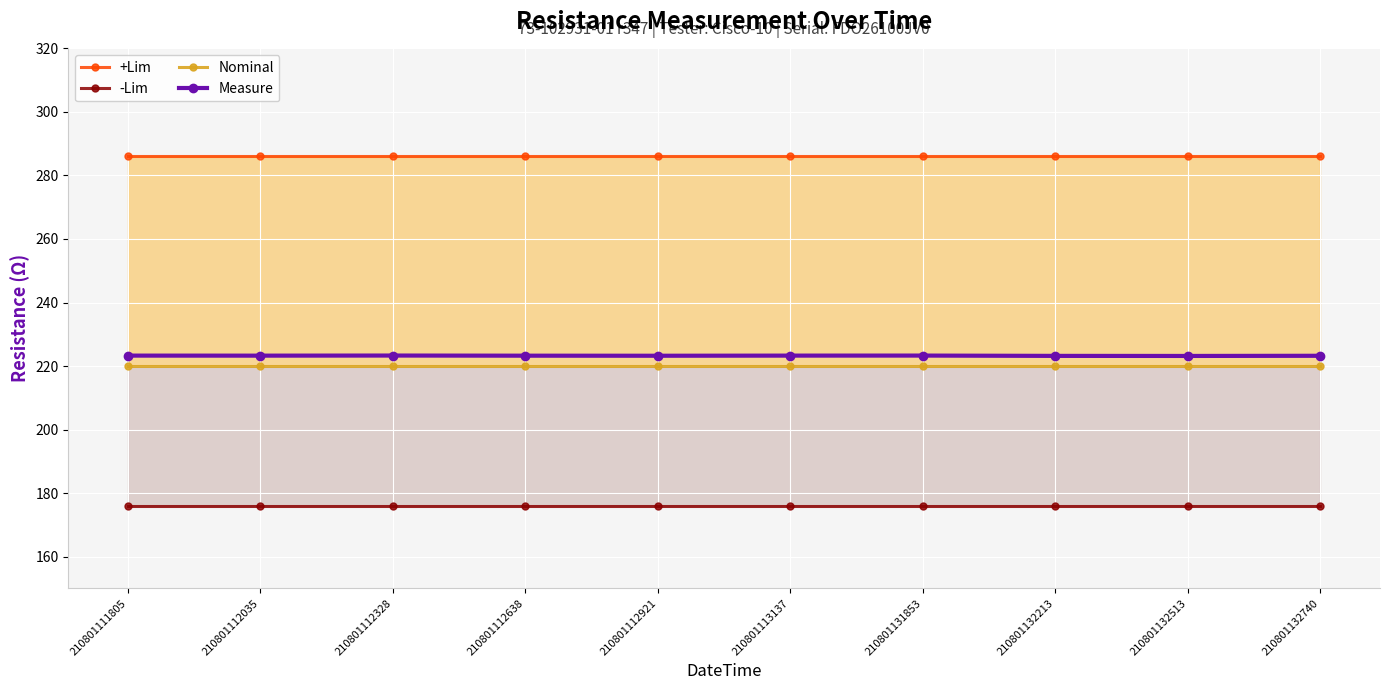

Which category has the lowest value in the +Lim series?

210801111805